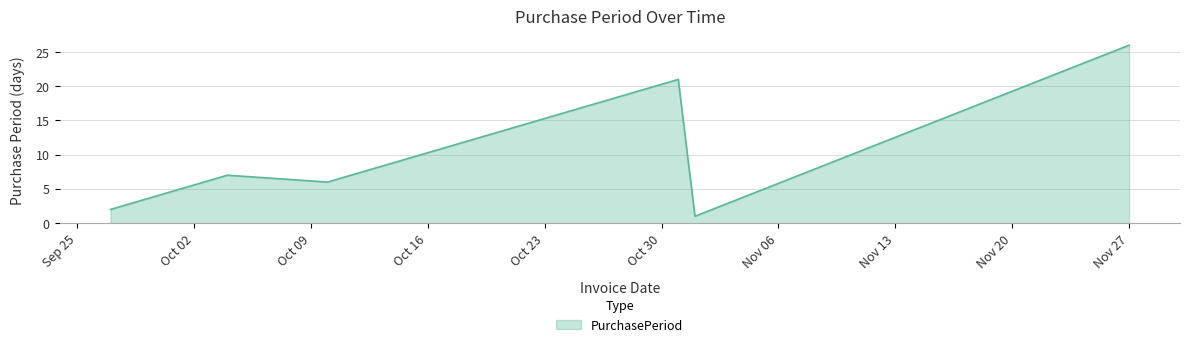

How many values are below 7?

3